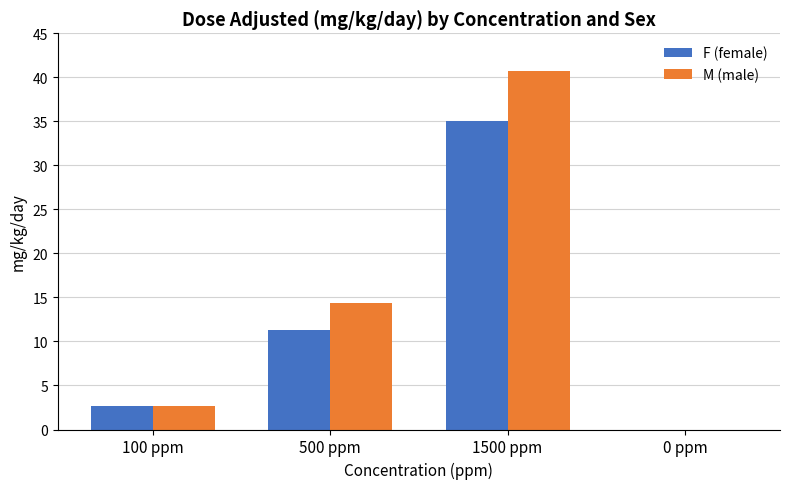

How many distinct data groups are displayed?

2